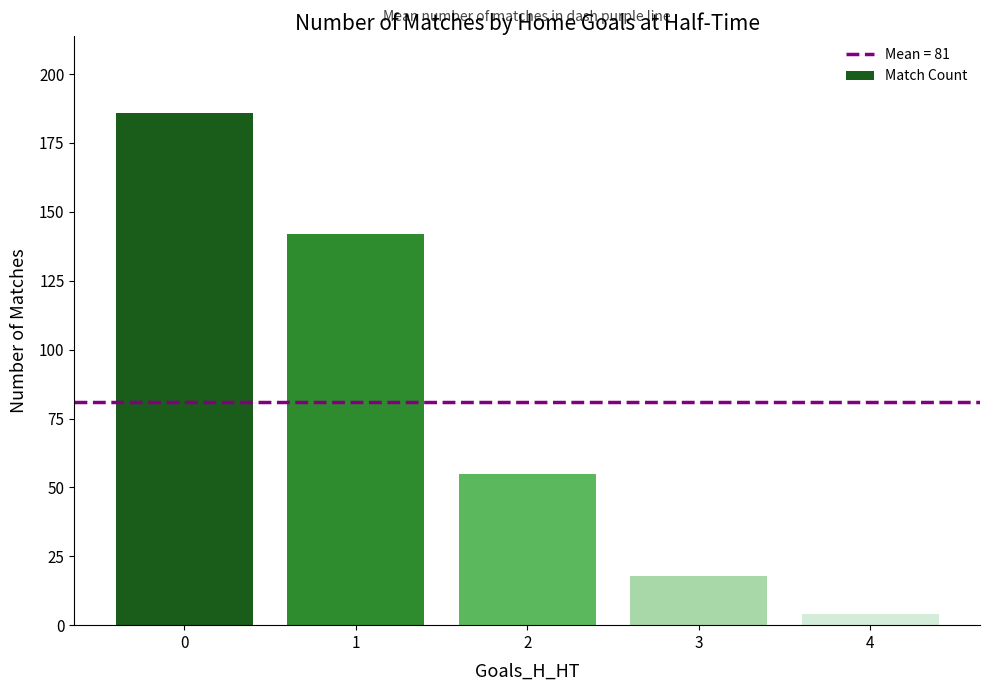

Reading left to right, what are all the values shown in this chart?

186	142	55	18	4